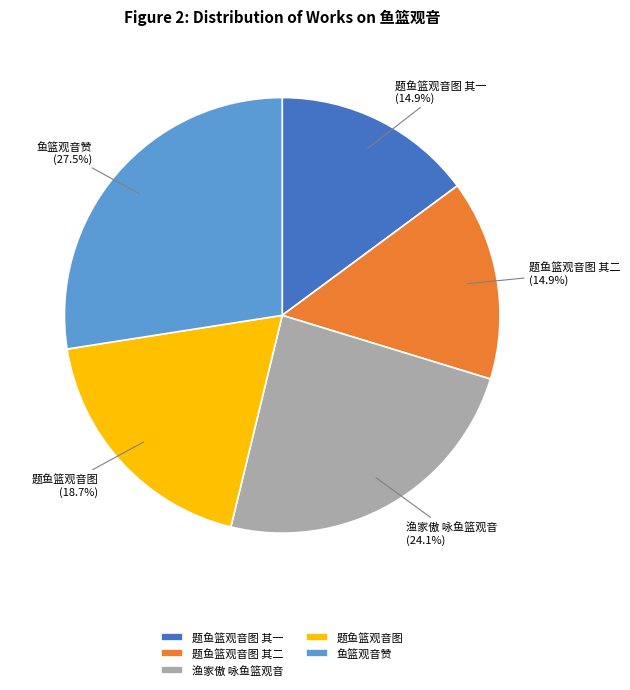

Which slice is the largest?

鱼篮观音赞